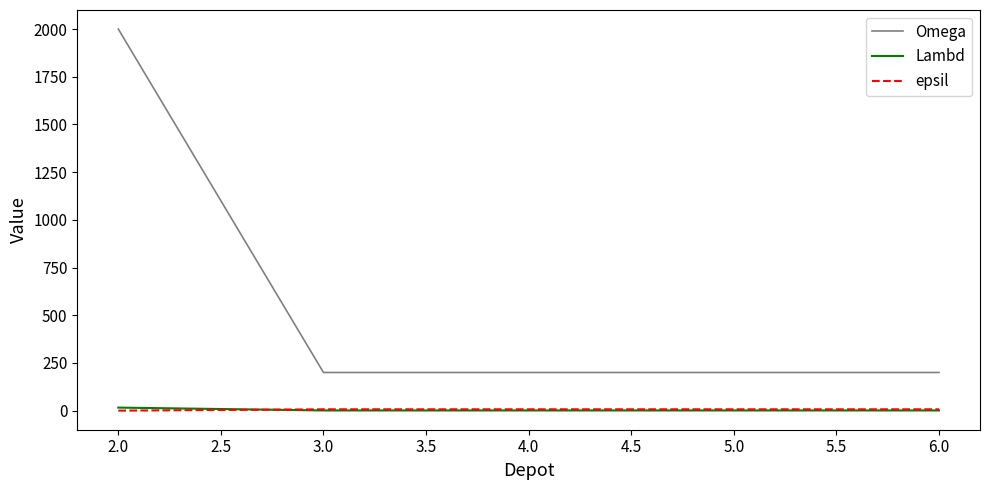

Which series has the largest total across all categories?

Omega